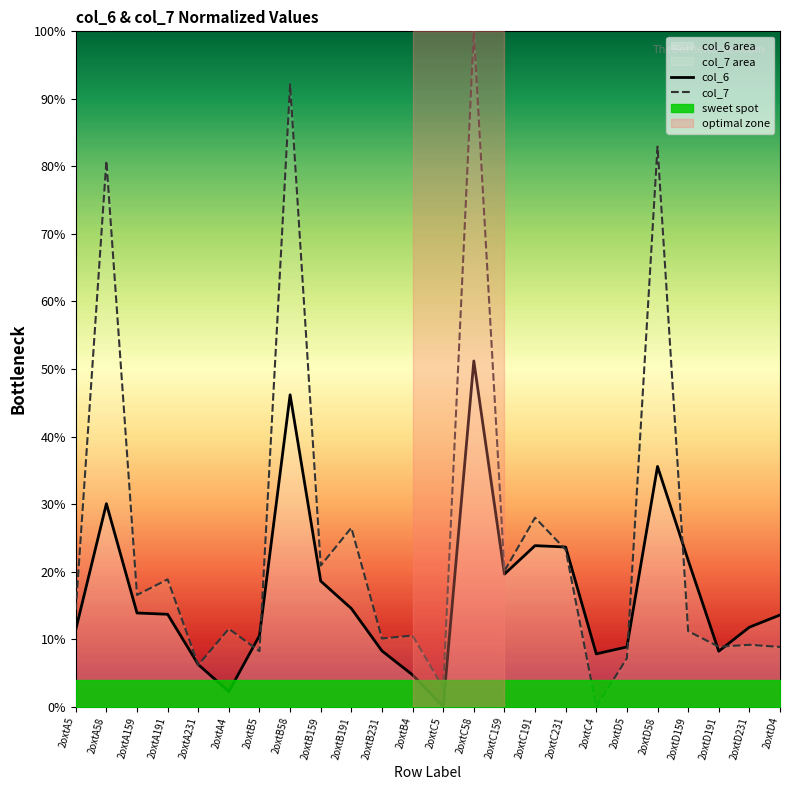

Which category has the lowest value in the col_6 series?

2oxtC5